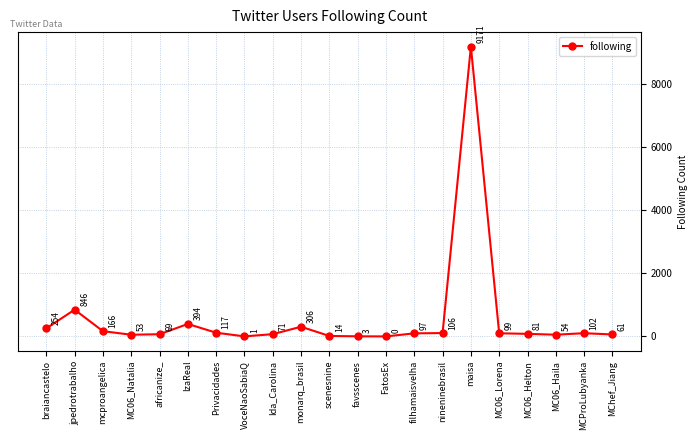

What is the maximum value shown in the chart?

9171